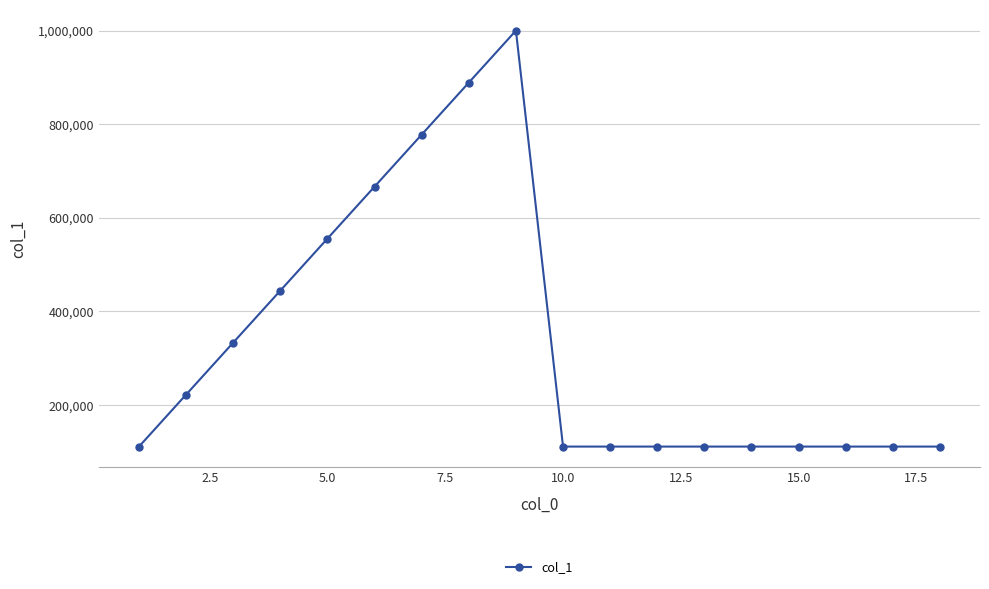

What is the average value?

333336